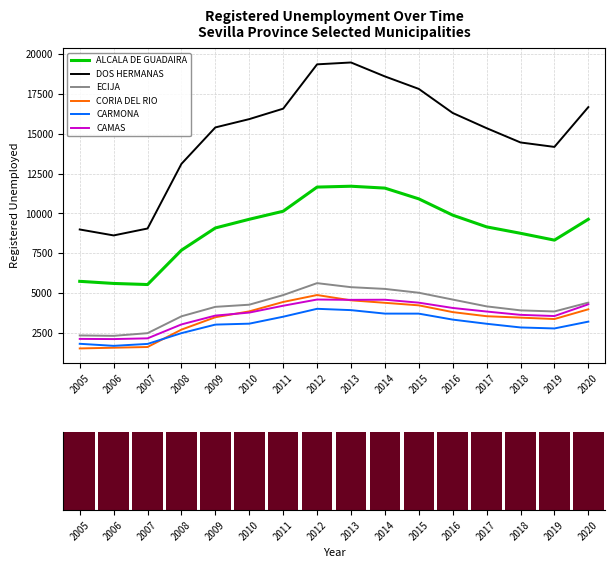

Rank the series by their maximum value, from highest to lowest.

DOS HERMANAS, ALCALA DE GUADAIRA, ECIJA, CORIA DEL RIO, CAMAS, CARMONA